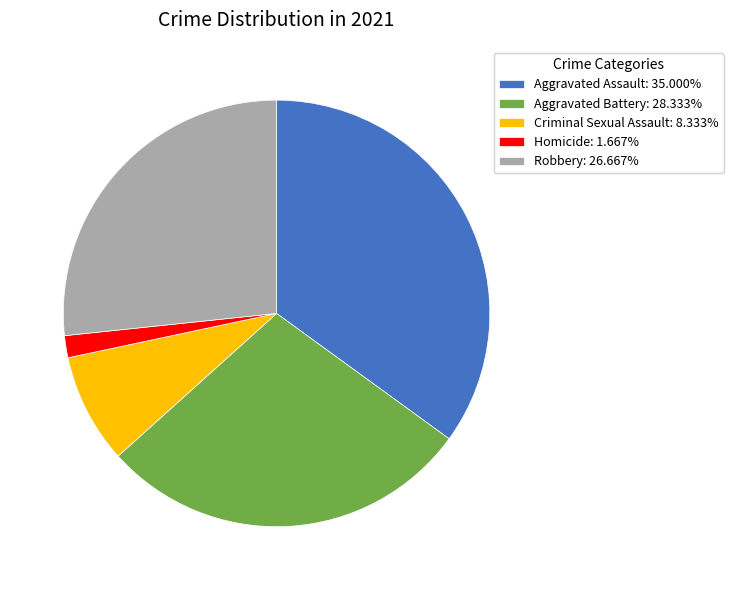

Is it true that Aggravated Assault is 40% of the pie?

False